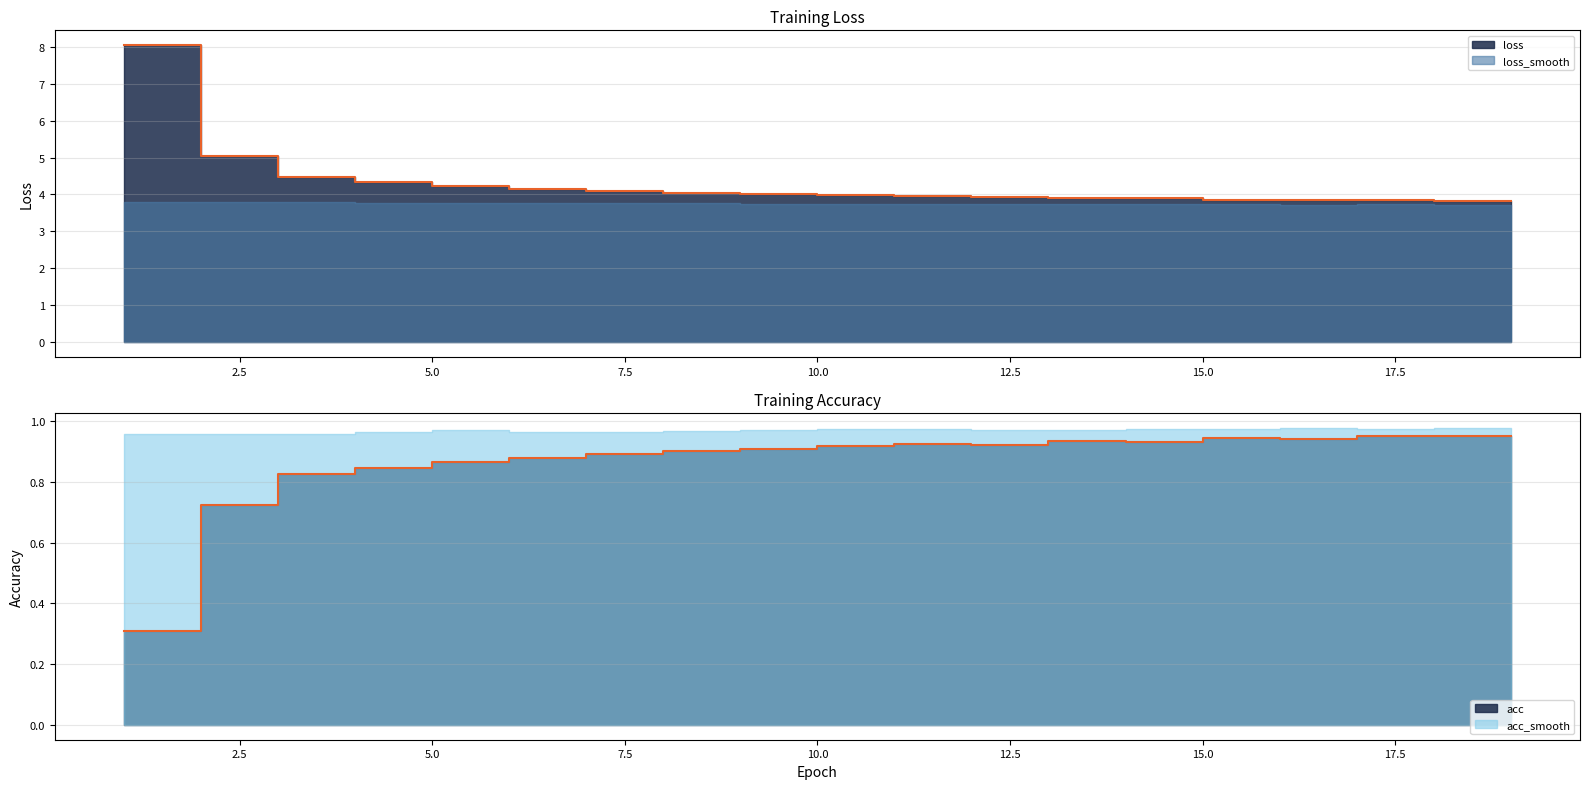

True or false: acc has more than 0 points higher than both neighbors.

True